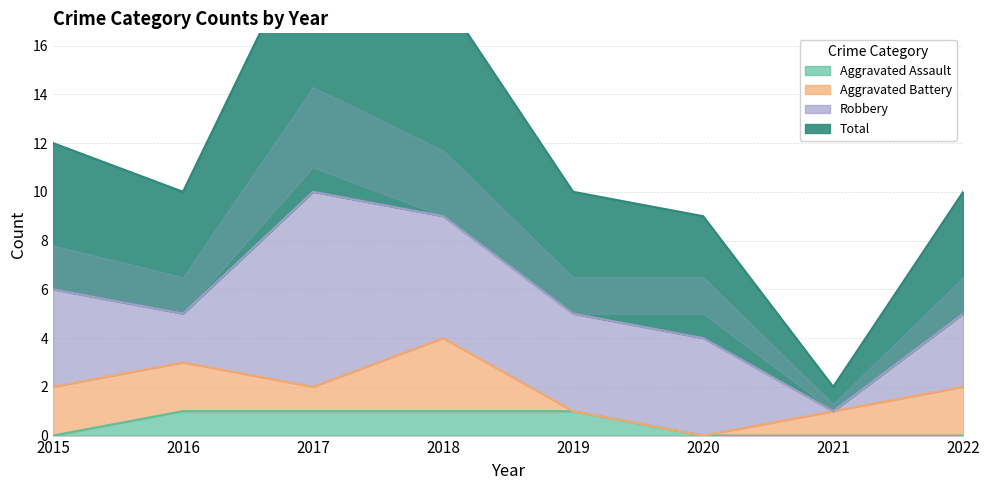

How many values in the Aggravated Assault series are below 1?

4